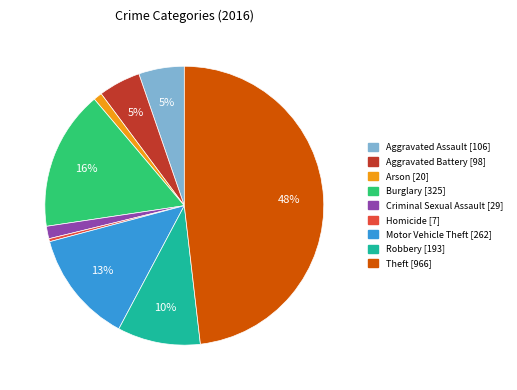

Do Criminal Sexual Assault and Aggravated Battery together represent more than half of the pie?

No